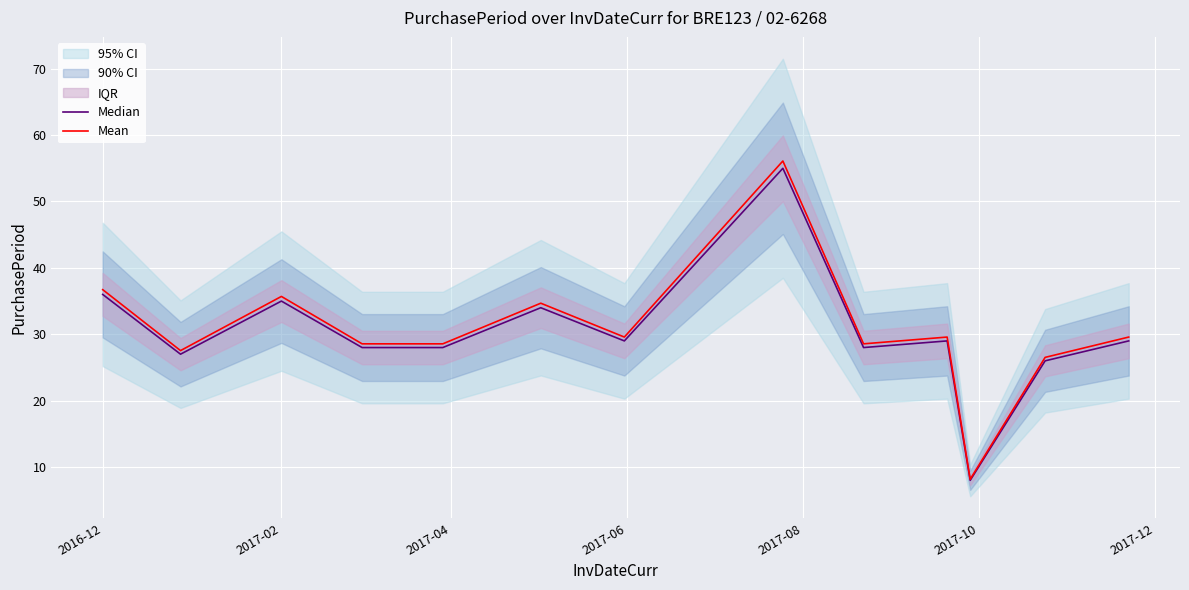

What is the lowest value of the Mean series?

8.2